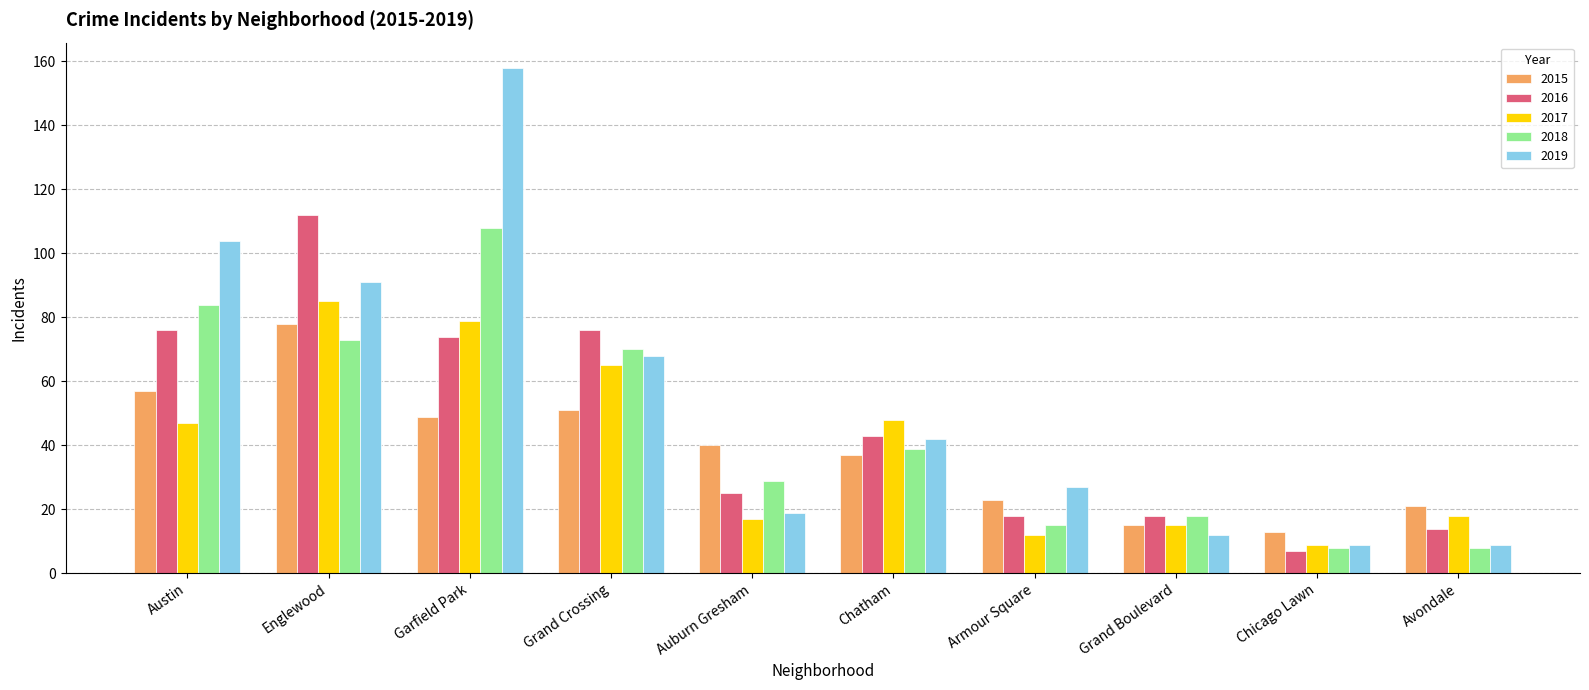

Which series changed the most between Garfield Park and Chatham?

2019